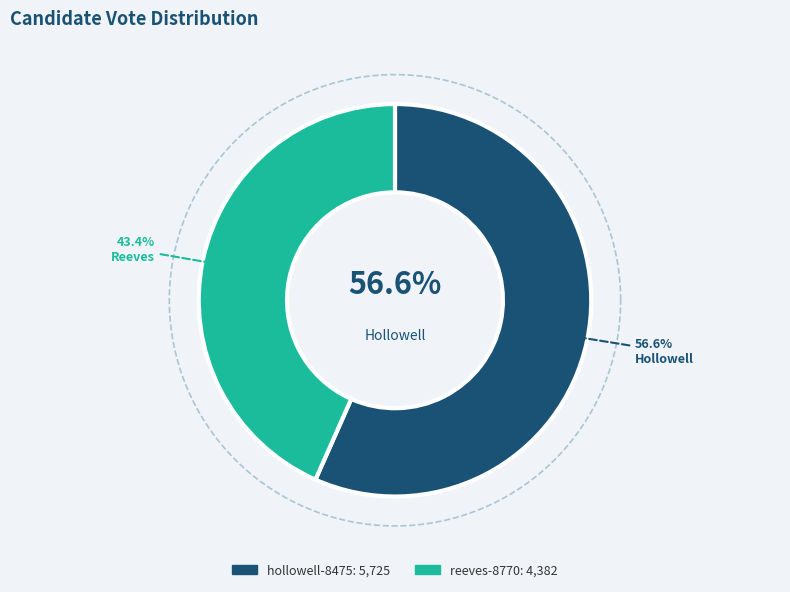

Does reeves-8770 represent more than half of the total?

No